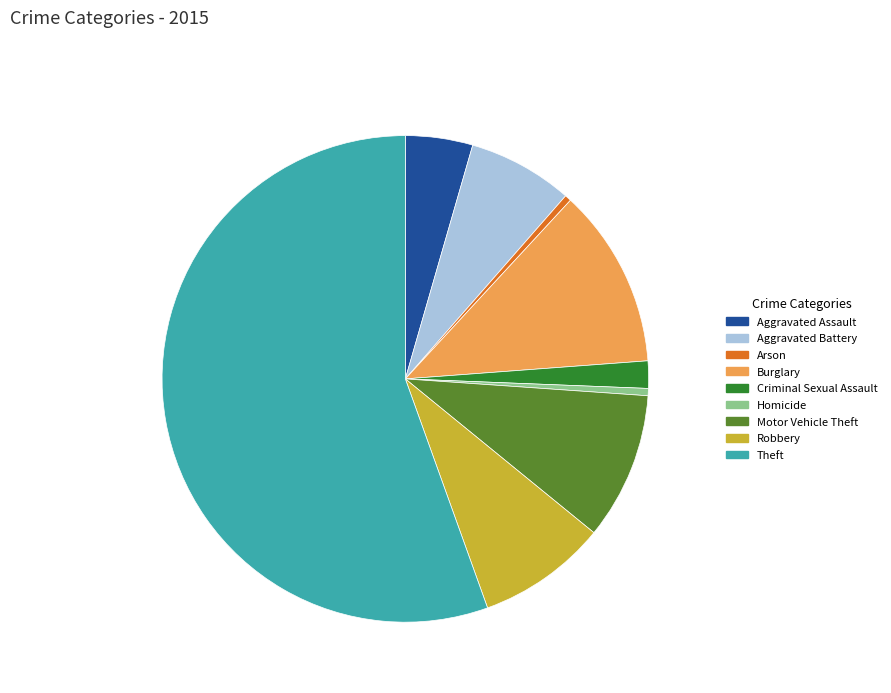

Combined, do Motor Vehicle Theft and Aggravated Battery account for over 50%?

No